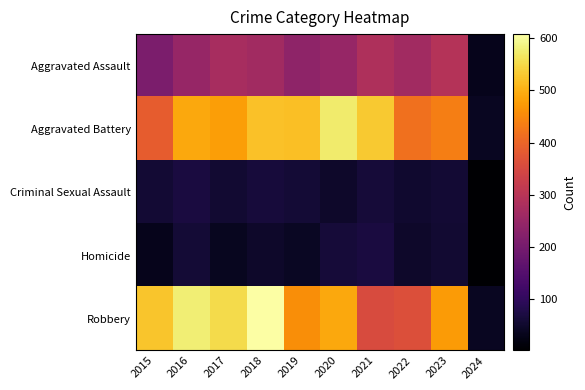

What is the smallest value displayed?

2